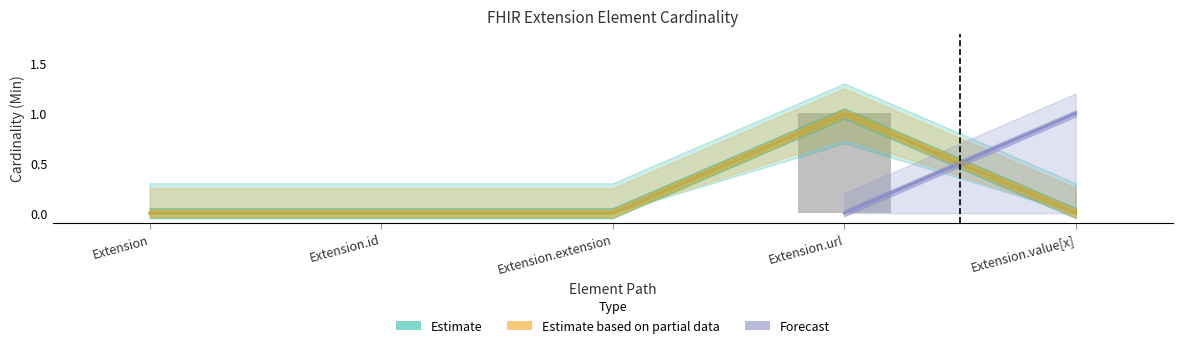

What is the greatest value displayed?

1